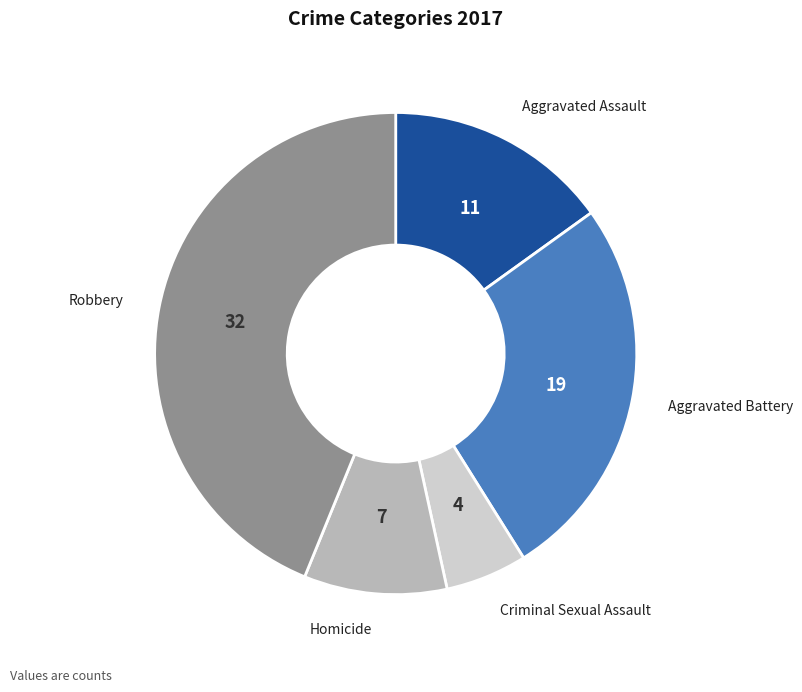

Does any single category account for the majority?

No